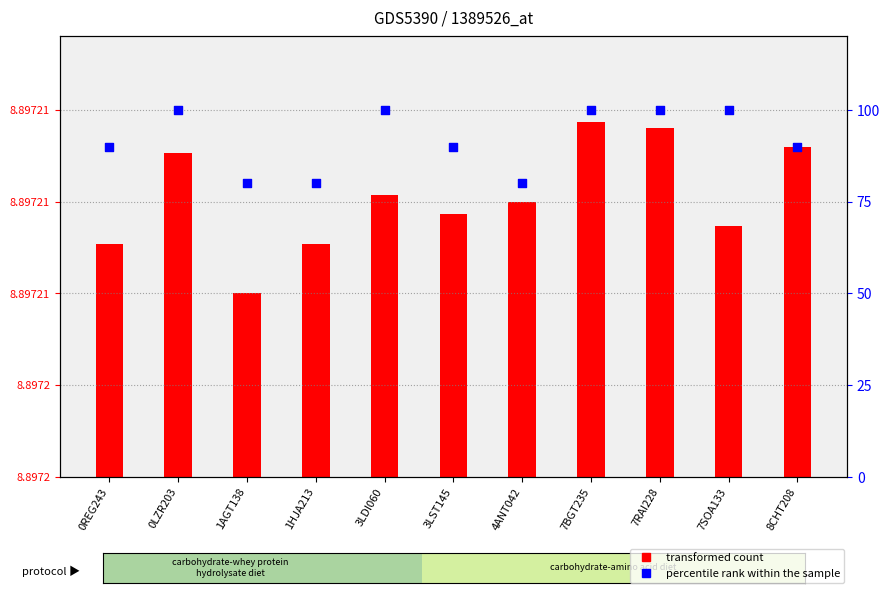

Is the value of percentile rank within the sample at 8CHT208 greater than the value of transformed count at 7RAI228?

Yes